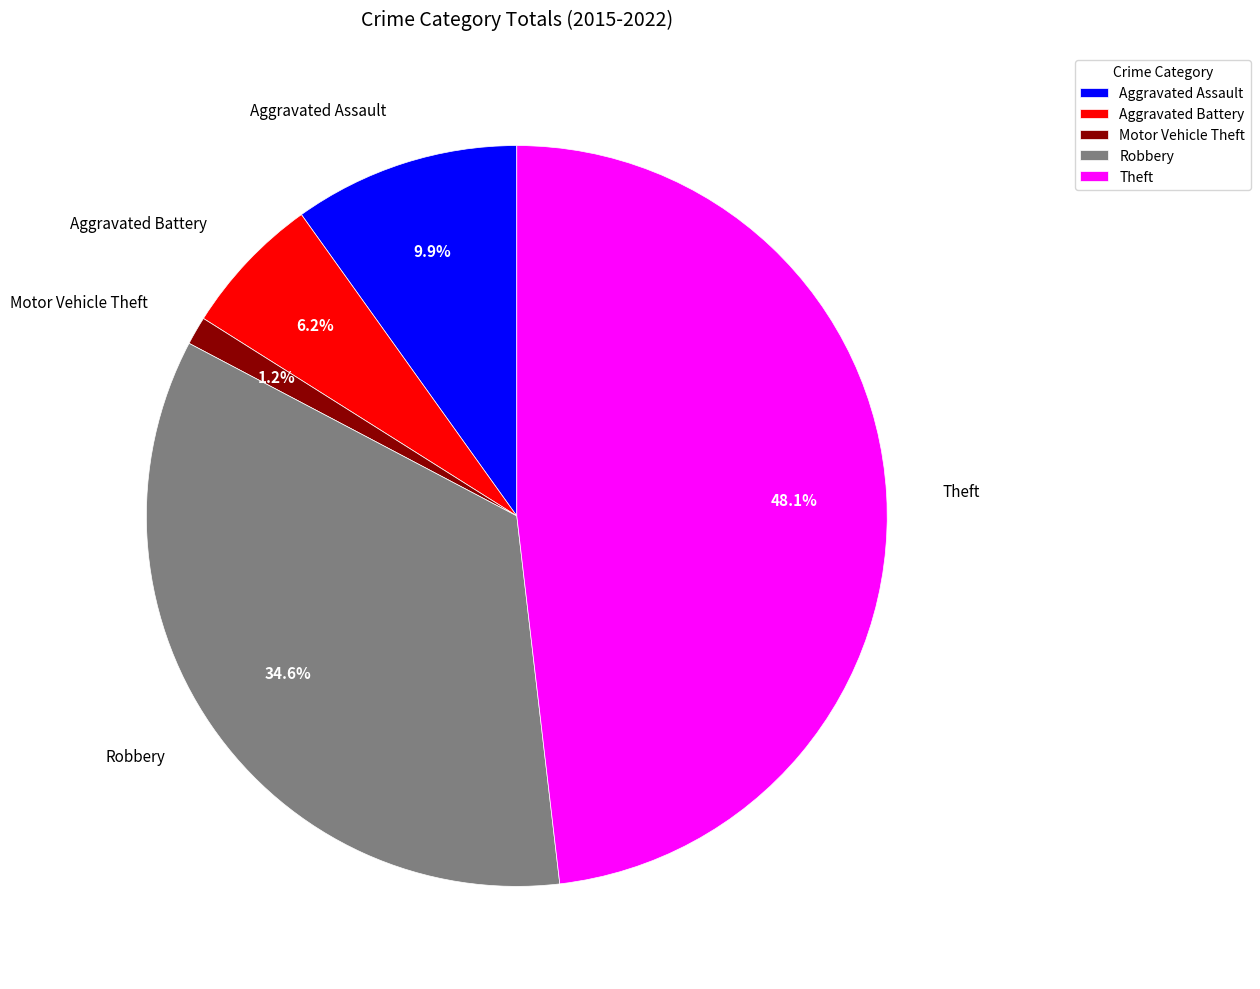

Approximately how many times larger is the value at Aggravated Battery compared to Robbery?

0.2